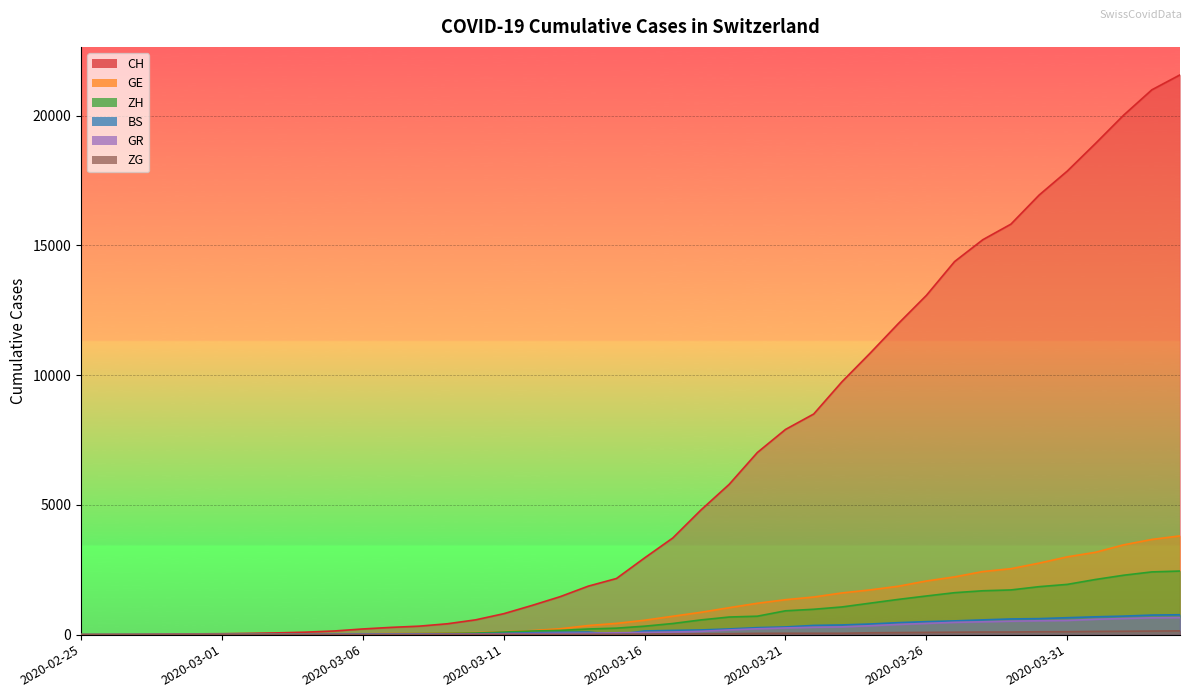

What is the label of the 27th point from the left?

2020-03-22